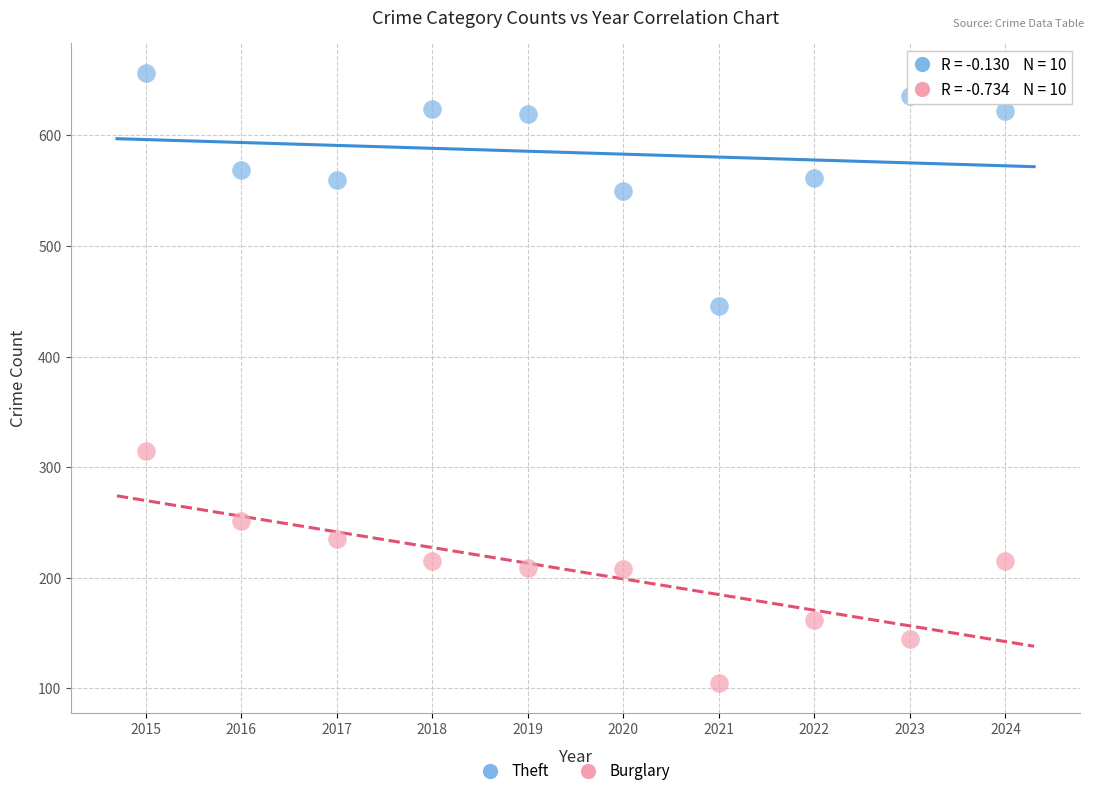

What is the X range (max minus min) for the scatter plot?

9